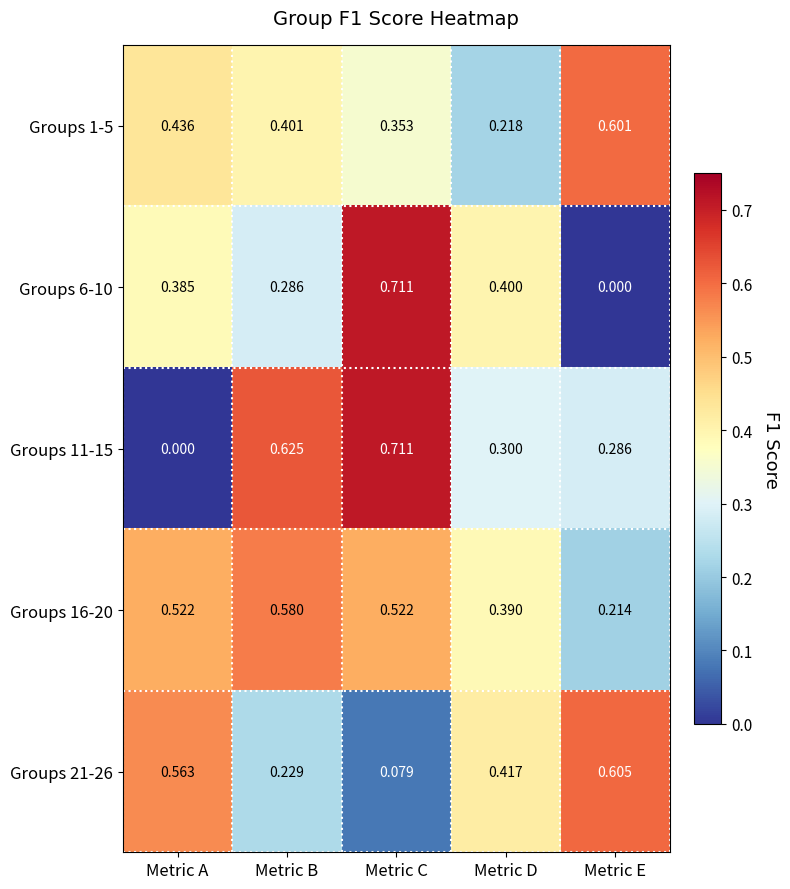

Which label corresponds to the largest value in the chart?

Metric C